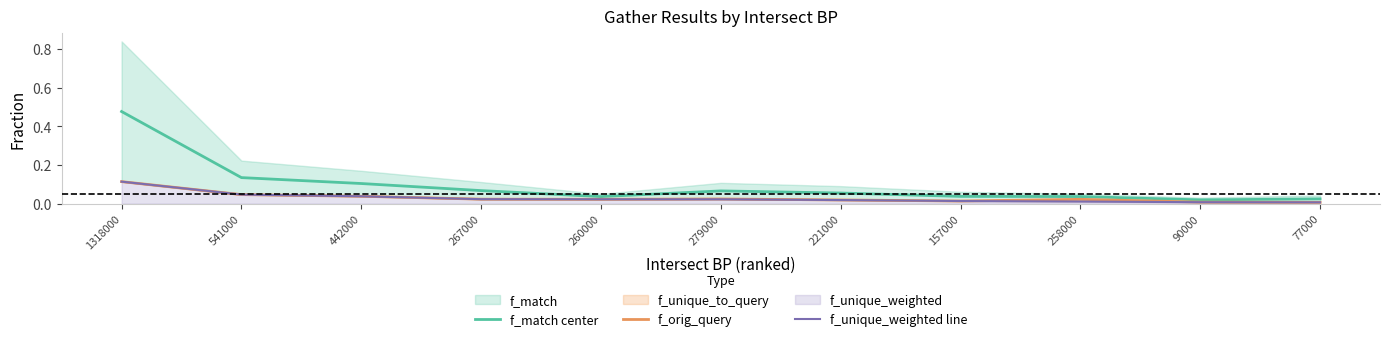

What is the total value across all series at 279000?

0.1